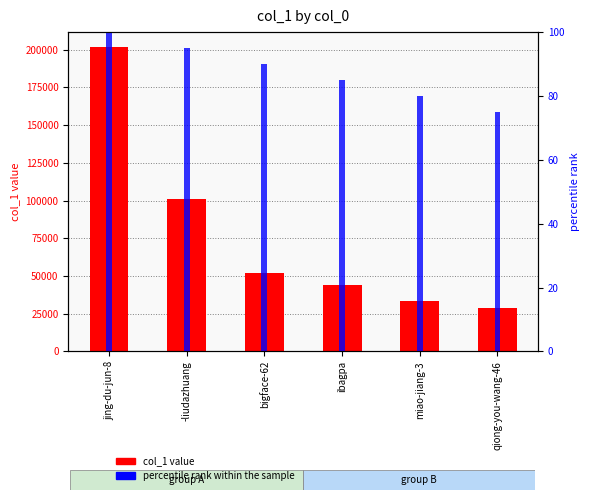

Count the number of categories in the chart.

6